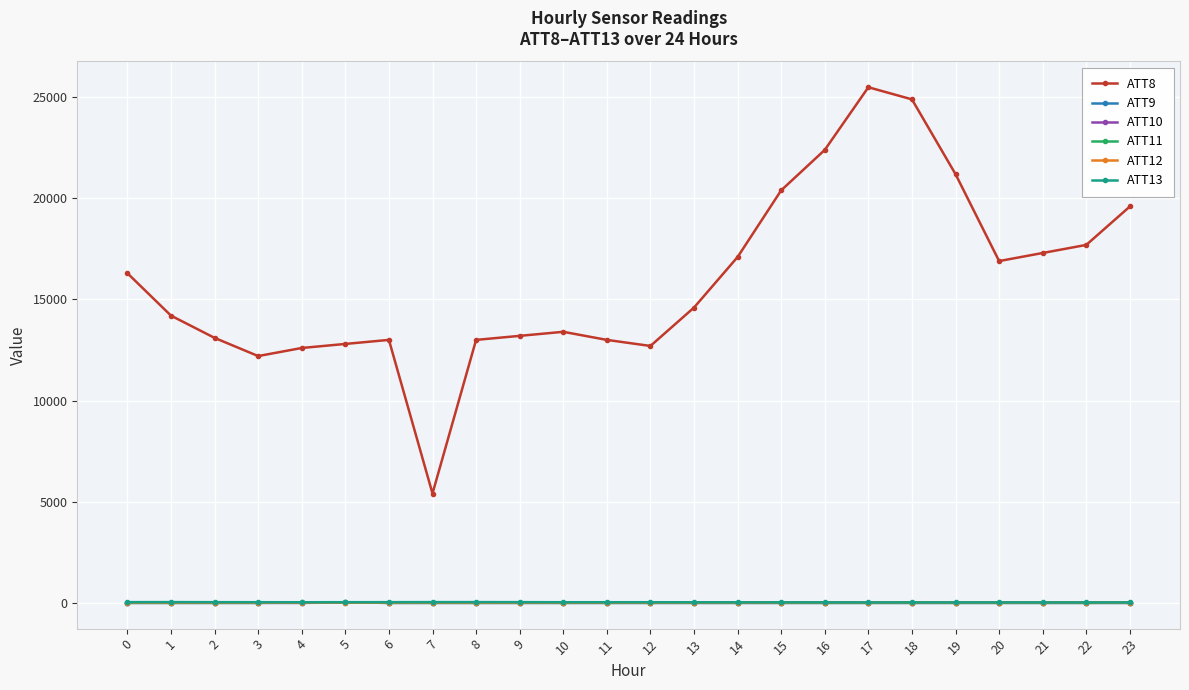

What is the spread (max minus min) of values at 13?

14610.0